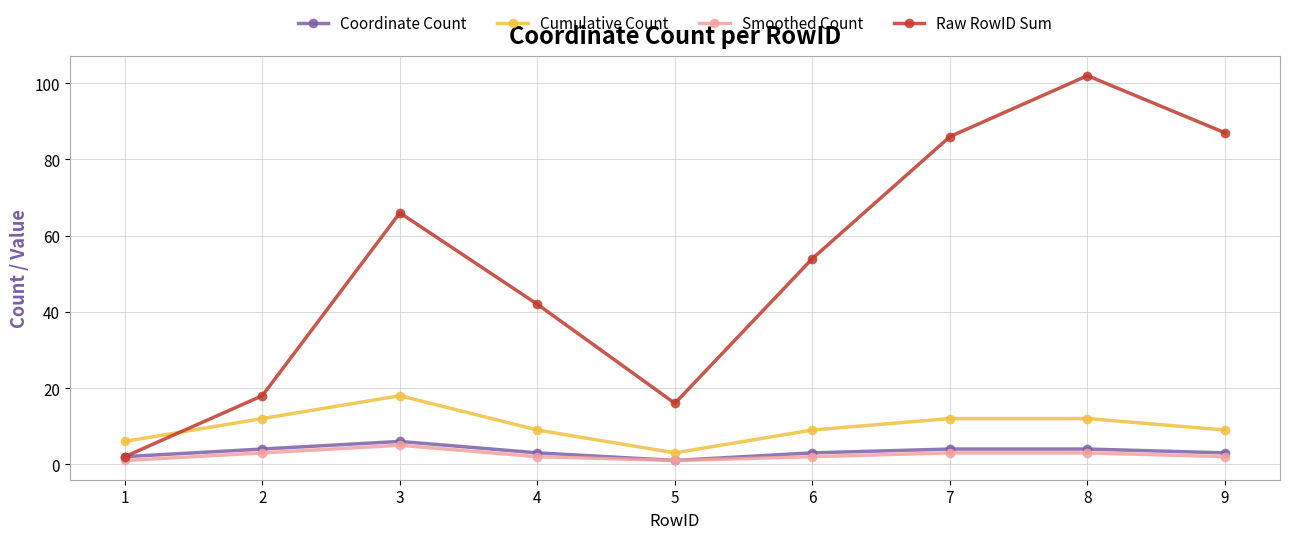

Is it true that Coordinate Count equals 4 at 2?

True